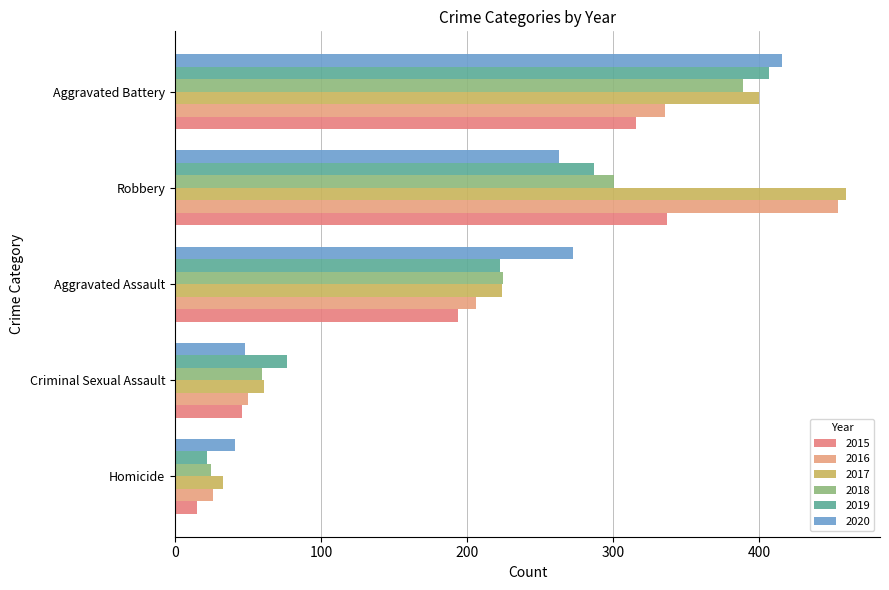

How many distinct data groups are displayed?

6